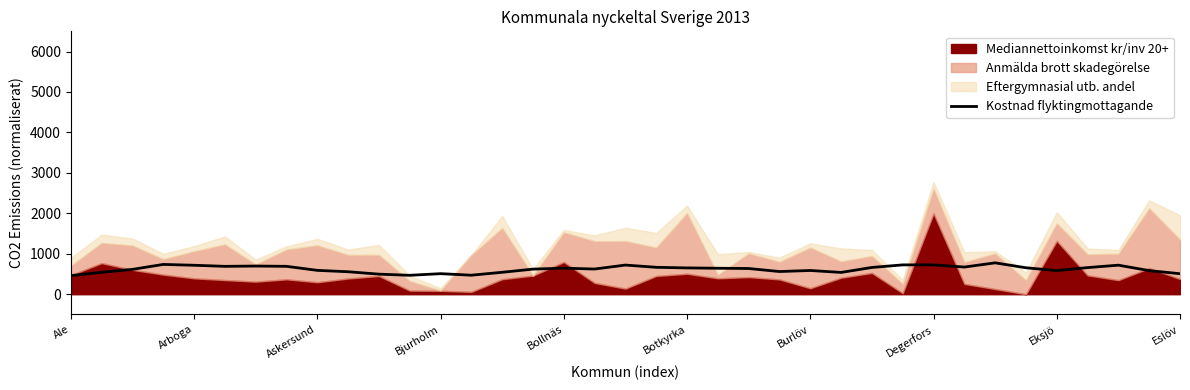

True or false: the data shows 991.5 at 22.

False